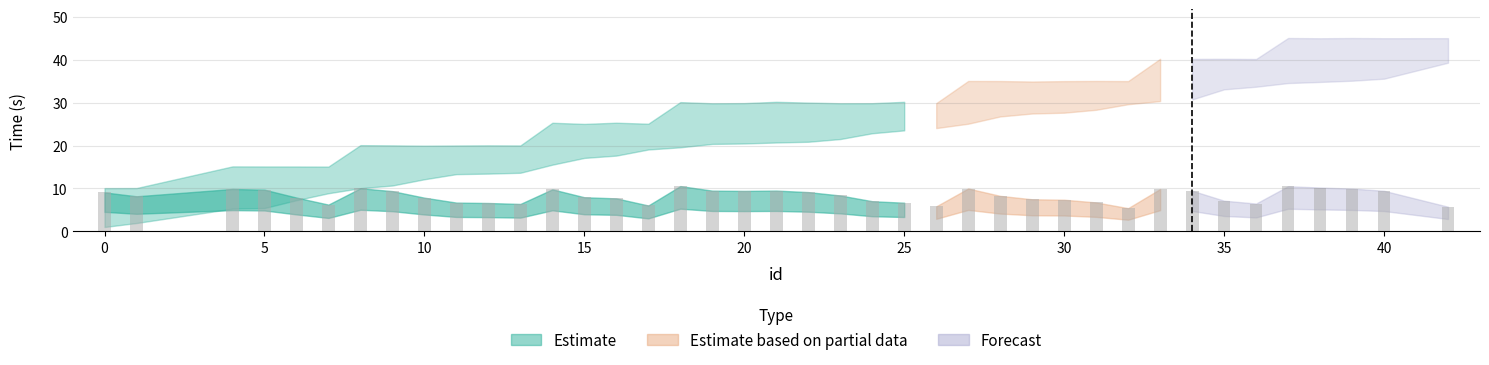

What is the difference between the maximum and minimum values?

5.1